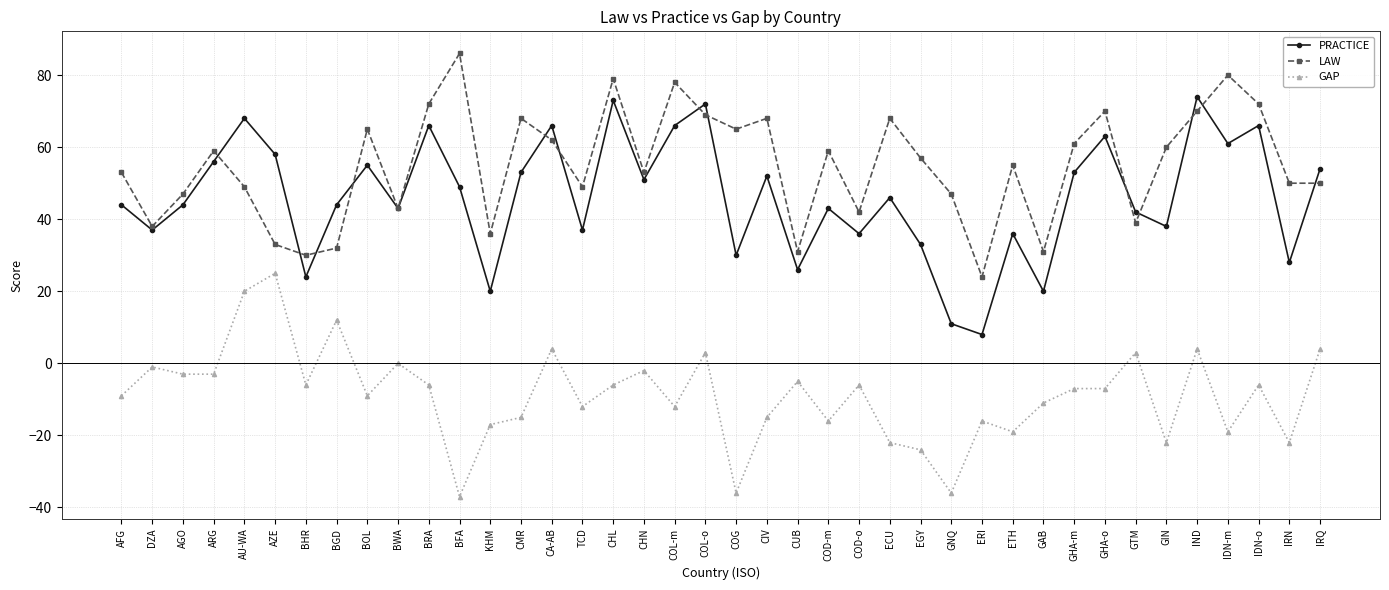

Which series has the largest range (max minus min)?

PRACTICE